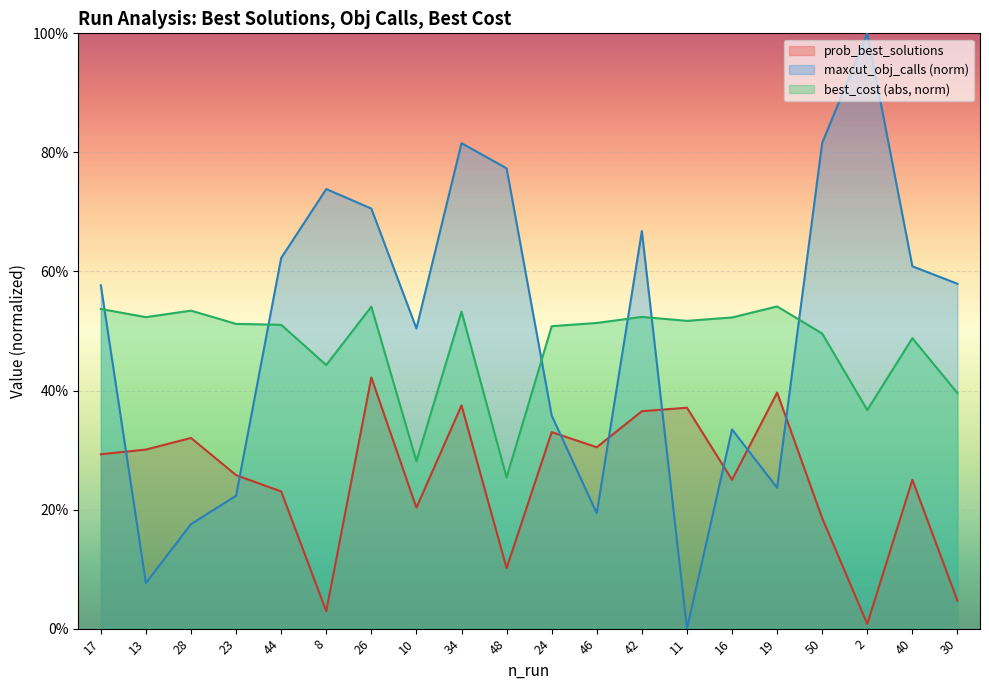

At which category does best_cost_norm reach its first local peak?

28